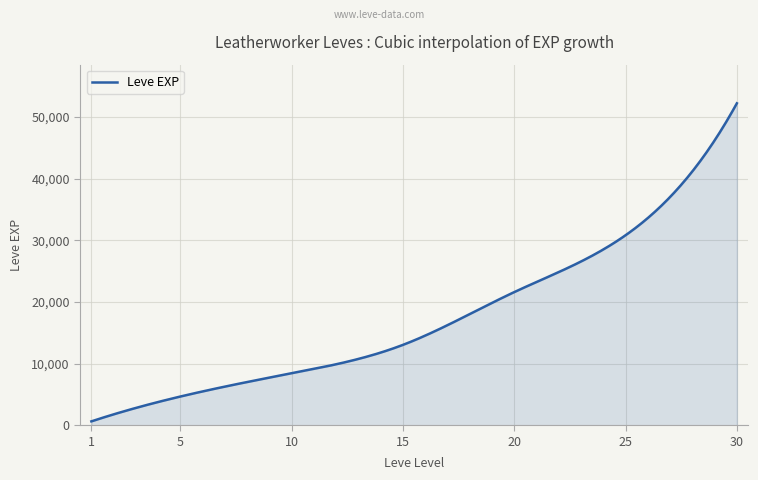

What is the maximum value shown in the chart?

52220.0